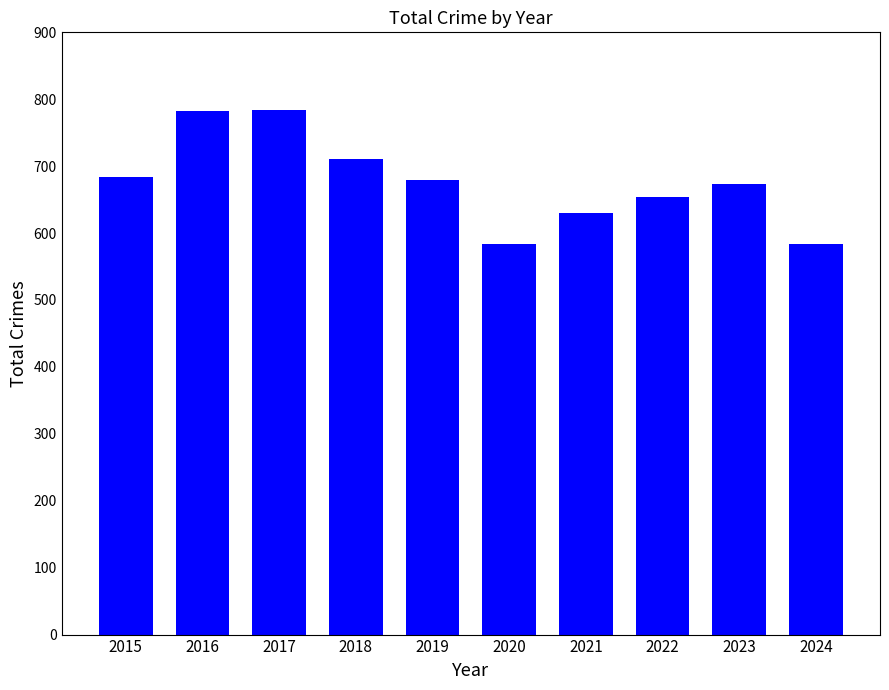

What is the maximum value shown in the chart?

784